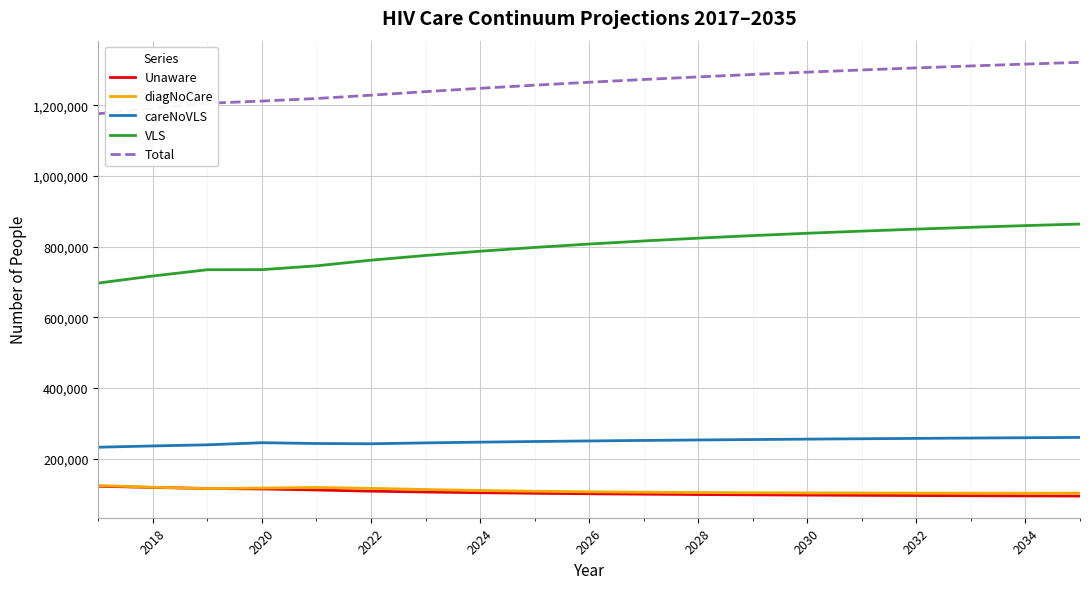

What is the highest value of the diagNoCare series?

124213